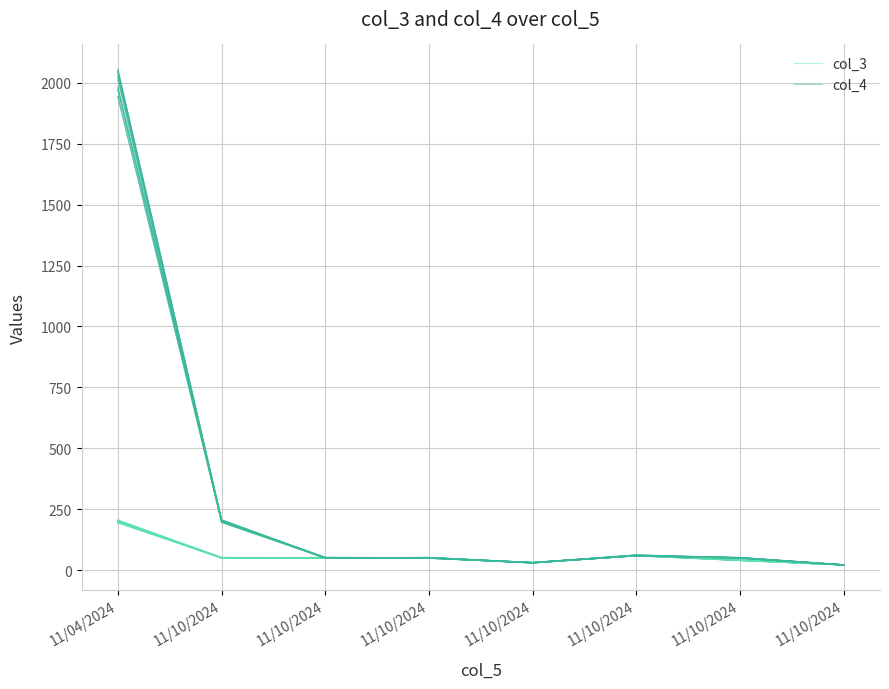

At which category is the sum across all series the highest?

11/04/2024